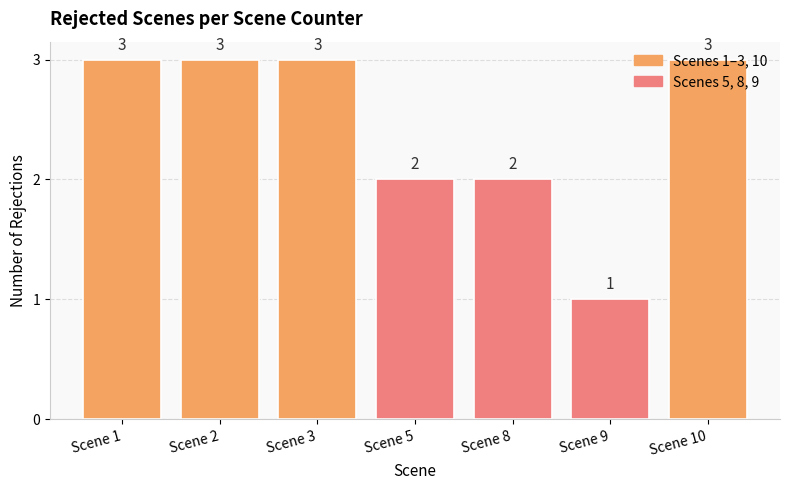

Which category has the lowest value across all series?

Scene 9